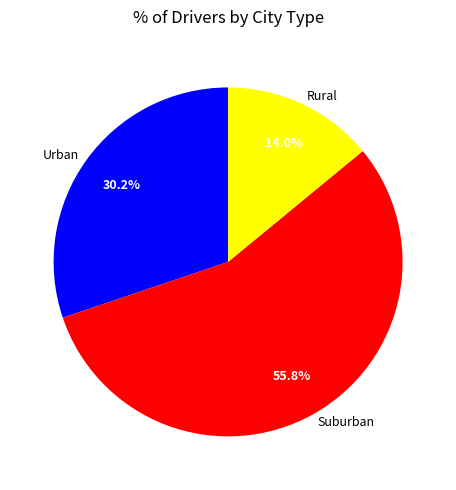

Does any single category account for the majority?

Yes